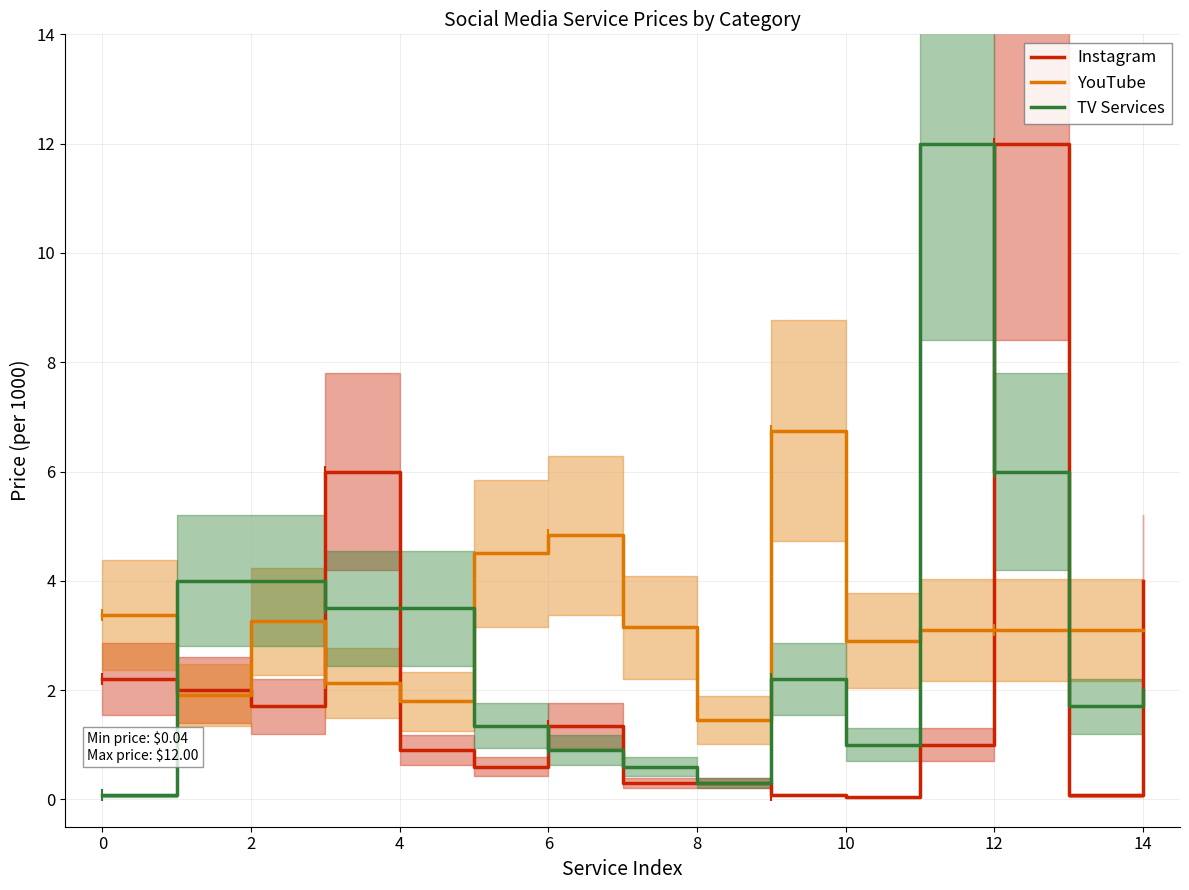

Is it true that Instagram equals 0.3 at 8?

True